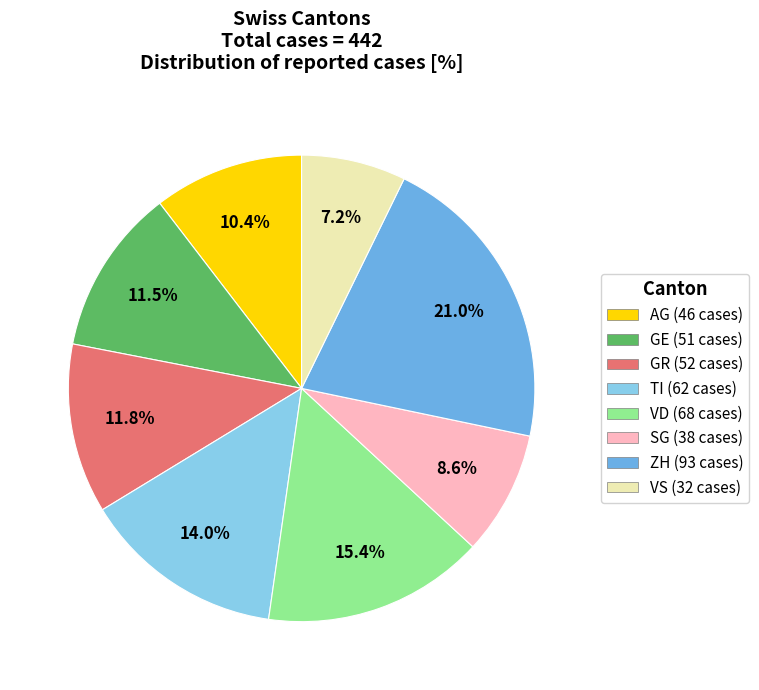

To the nearest percent, what is the combined percentage of TI and AG?

24%